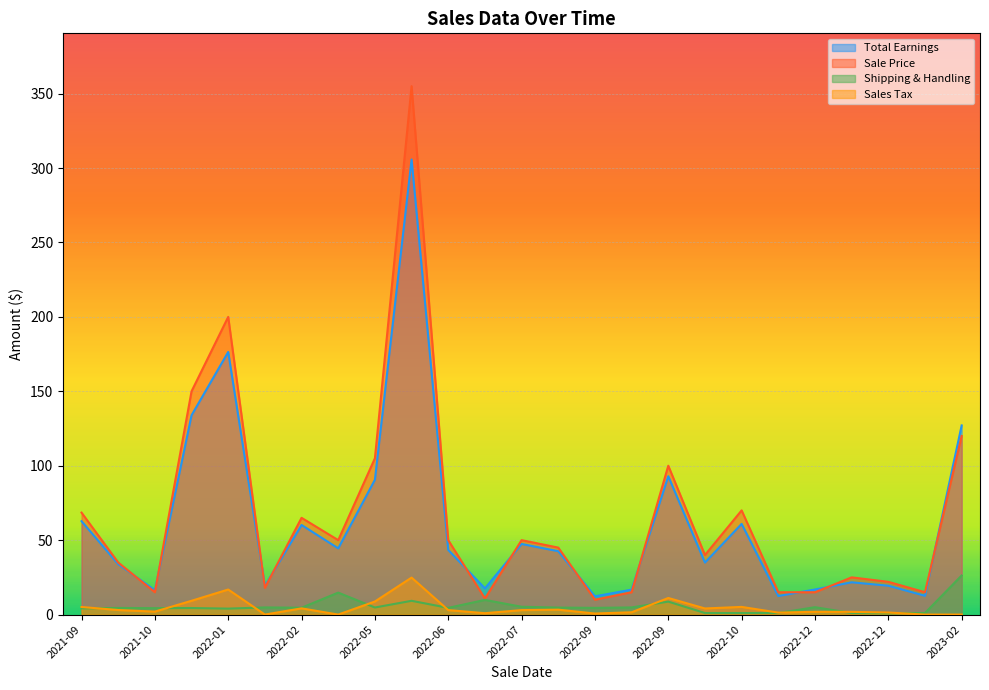

Which has a higher value, 2022-12 or 2021-10?

2021-10